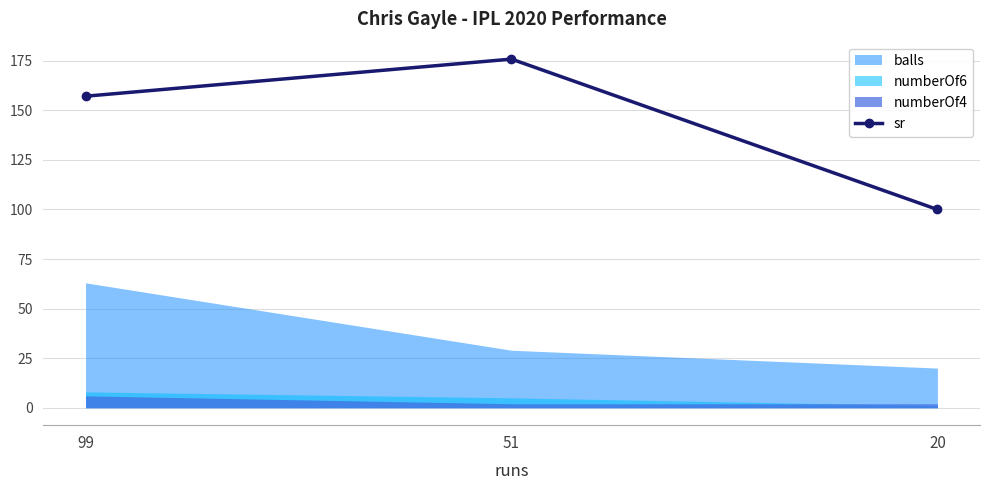

What is the maximum value for sr?

175.9